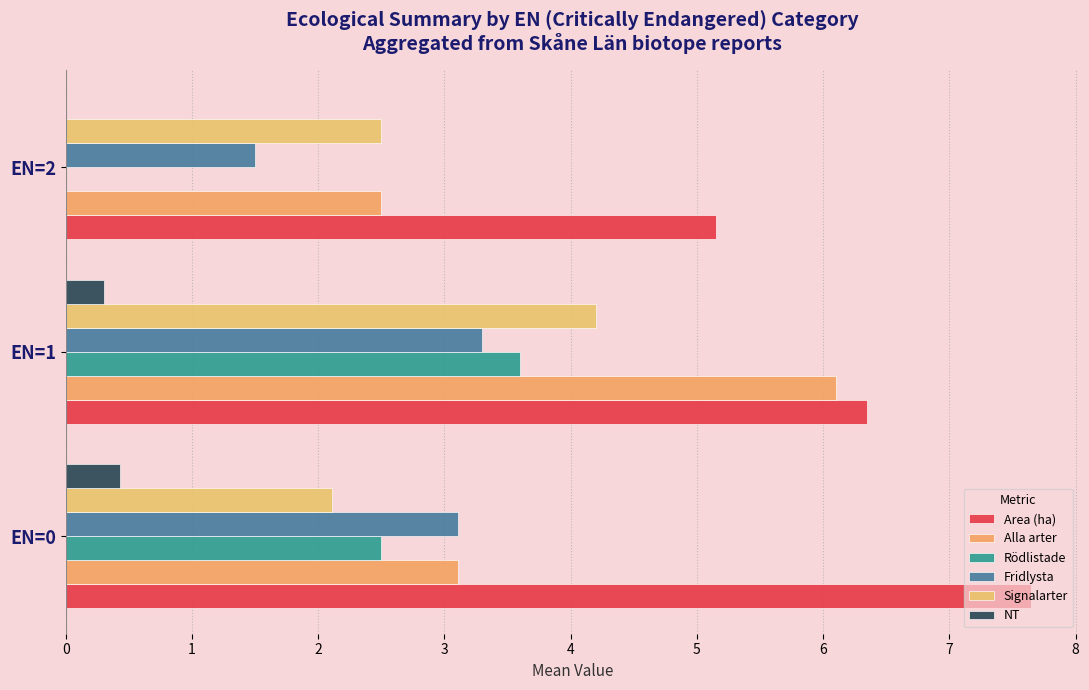

What is the difference between the maximum and minimum values in the Area (ha) series?

2.5